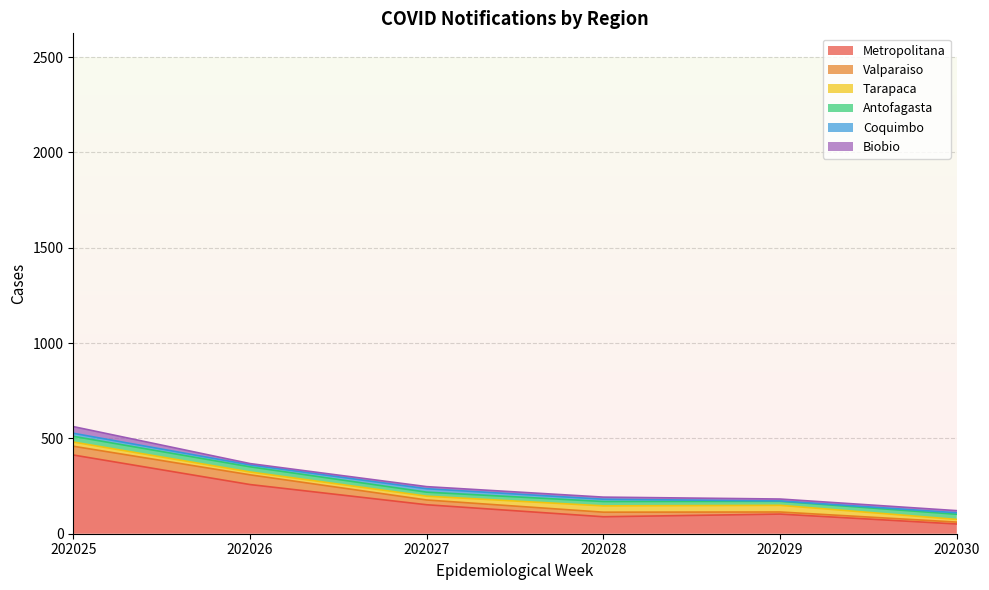

List the series in order of their peak value, highest first.

Metropolitana, Valparaiso, Tarapaca, Biobio, Antofagasta, Coquimbo